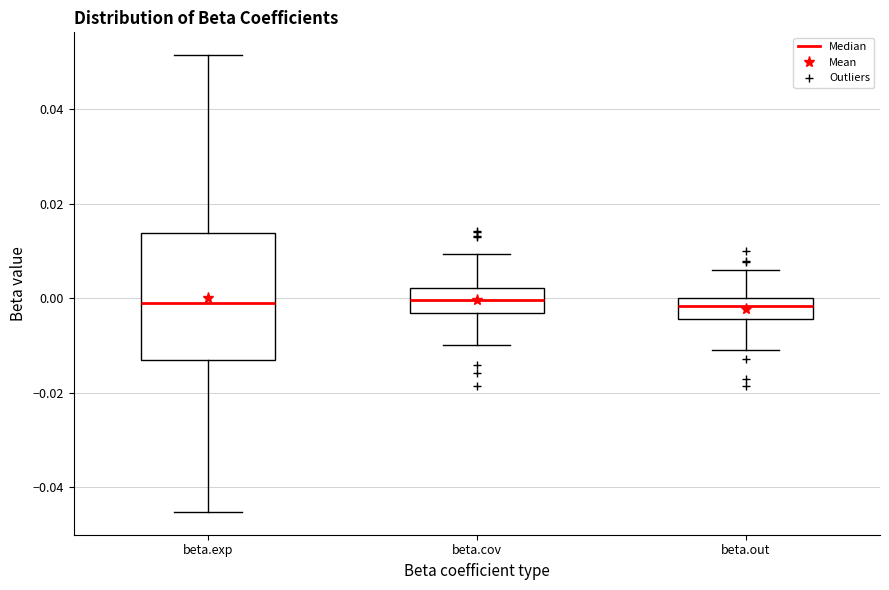

Reading left to right, read every box against the y-axis: the position of its median line, the range the box covers, and the ends of its whiskers. The values are not printed on the chart, so give them approximately, as read against the axis.

beta.exp: median 0.000, box -0.014 to 0.014, whiskers -0.046 to 0.052
beta.cov: median 0.000, box -0.004 to 0.002, whiskers -0.010 to 0.010
beta.out: median -0.002, box -0.004 to 0.000, whiskers -0.010 to 0.006